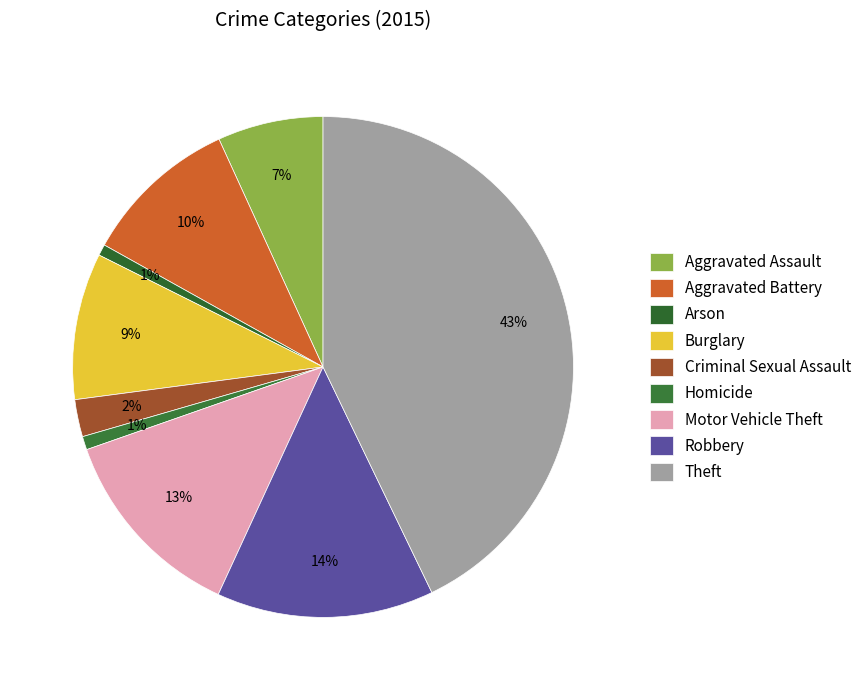

To the nearest percent, what is the difference between the largest and smallest slice percentages?

42%